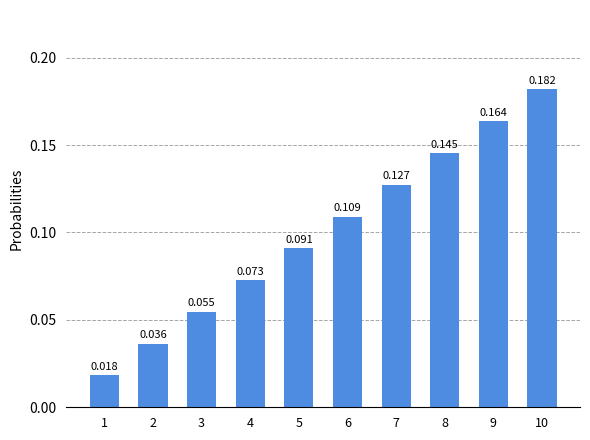

Does the chart contain stacked bars?

No